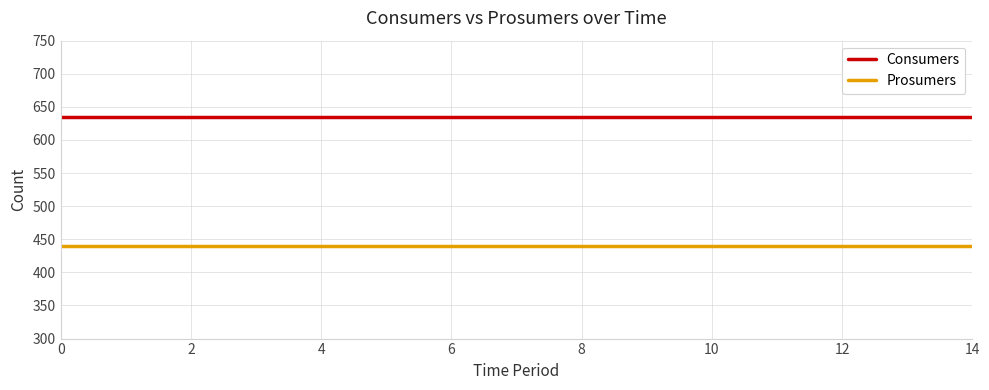

At how many categories does at least one series exceed 461?

15